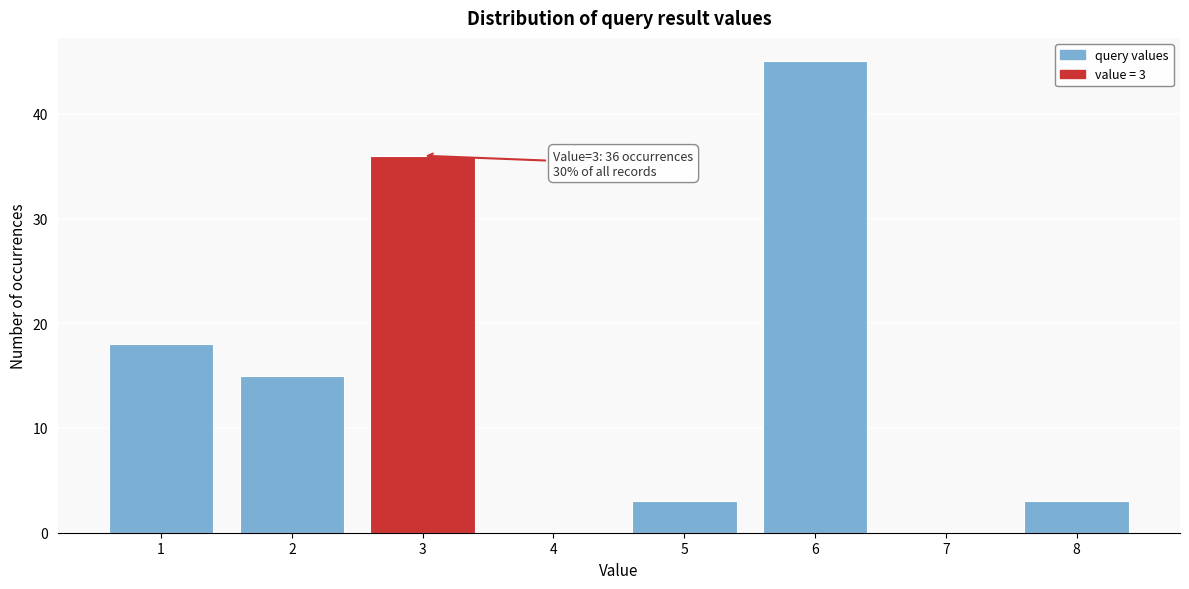

Which range on the x-axis has the tallest bar?

5.5 to 6.5